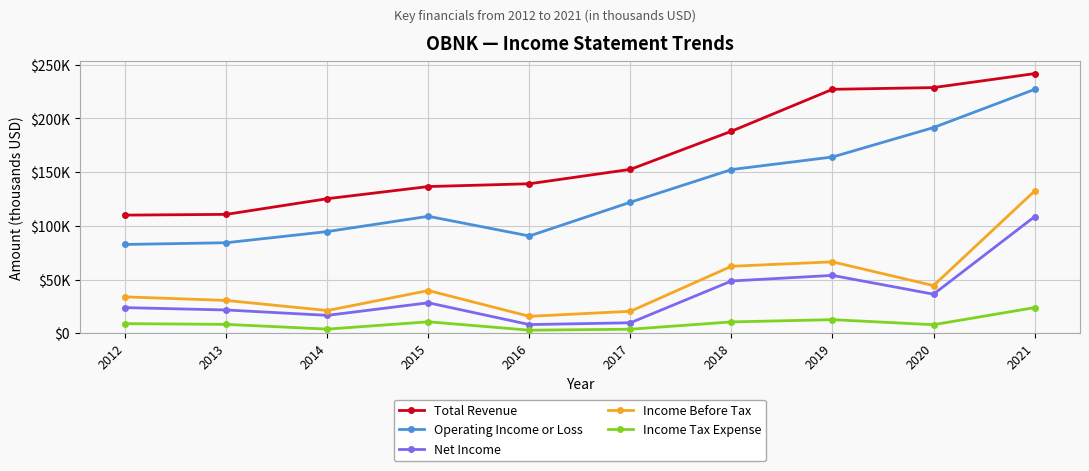

Is this an area chart (filled region under the line)?

No